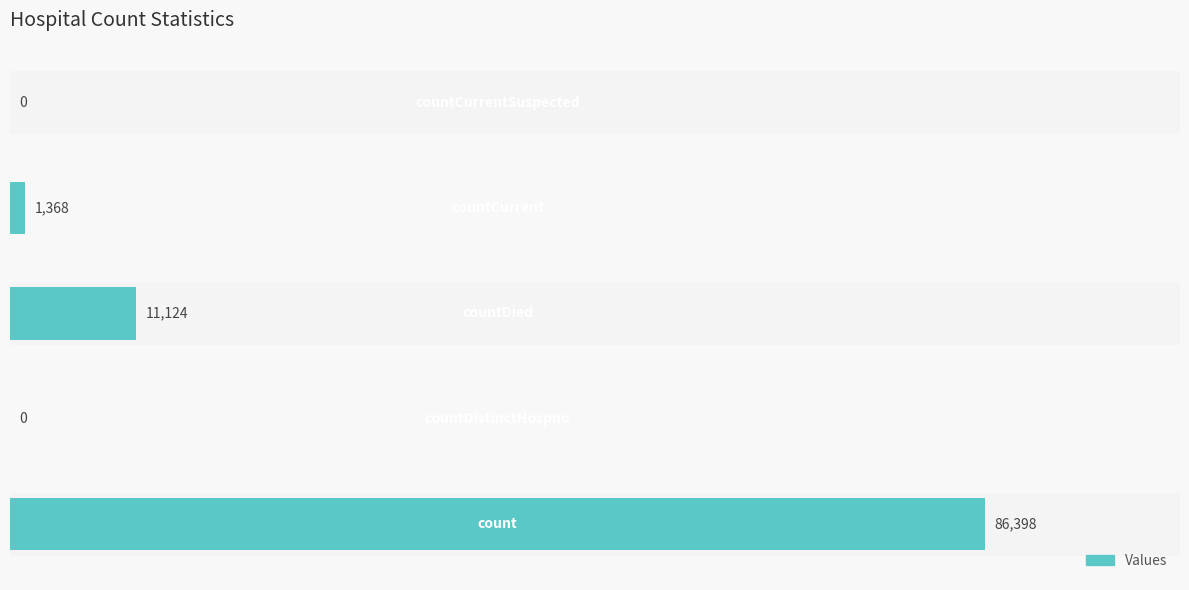

What is the maximum value shown in the chart?

86398